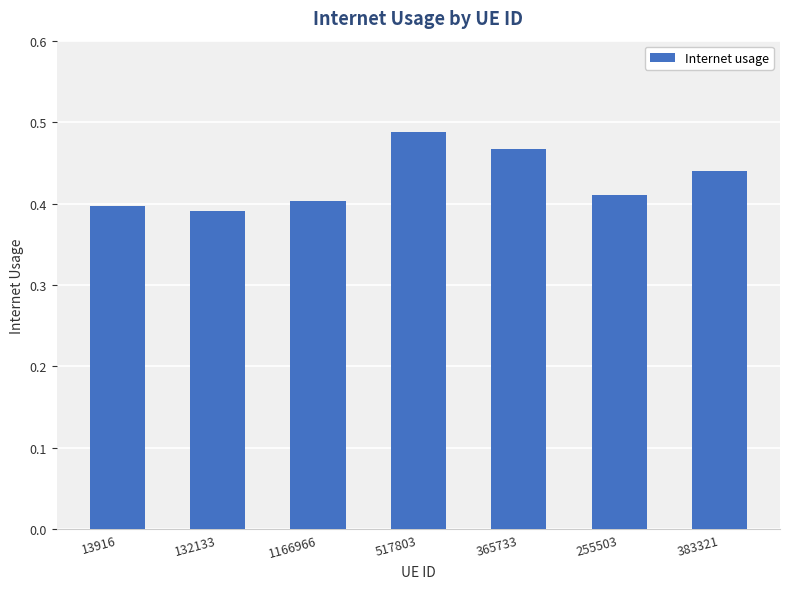

Are the bars grouped side by side (vs. stacked)?

No